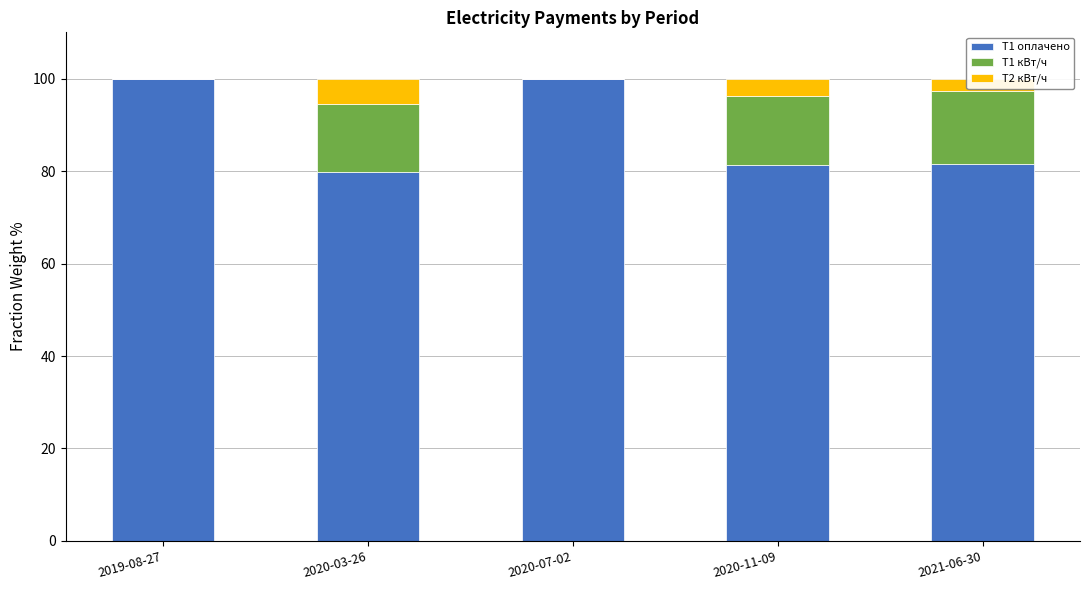

What is the total value across all series at 2021-06-30?

100.0